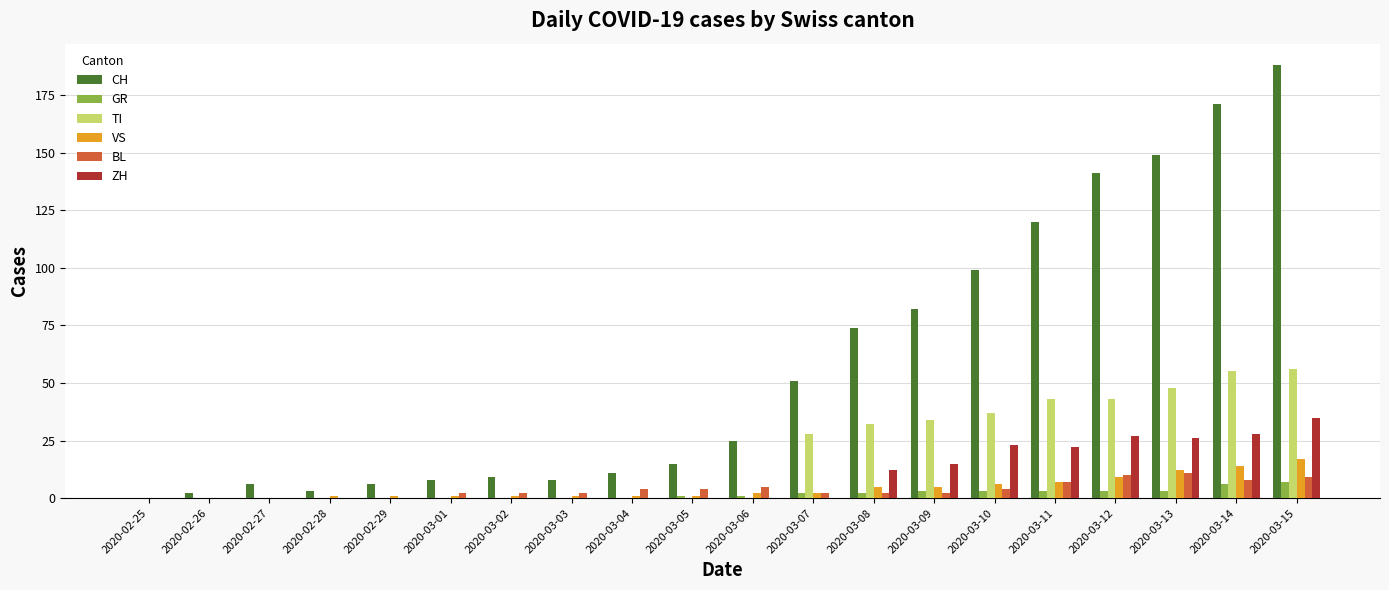

What is the total value across all series at 2020-02-27?

6